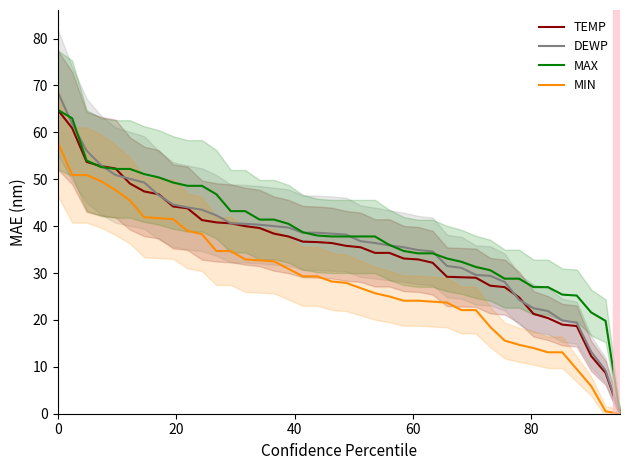

After their last crossing, which series has the higher values: DEWP or MAX?

MAX